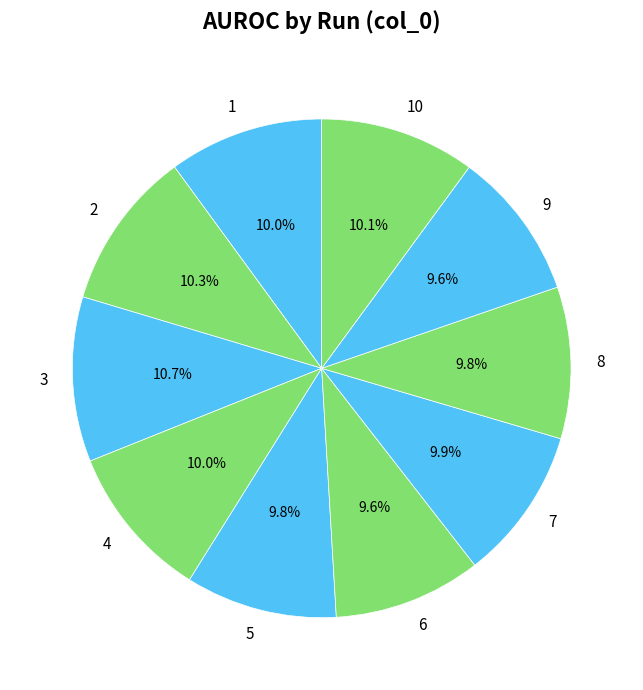

How many segments does this pie chart have?

10